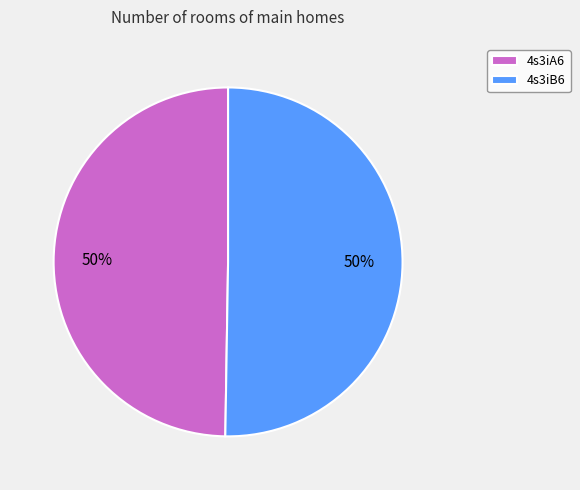

What is the ratio of the value at 4s3iB6 to the value at 4s3iA6?

1.0